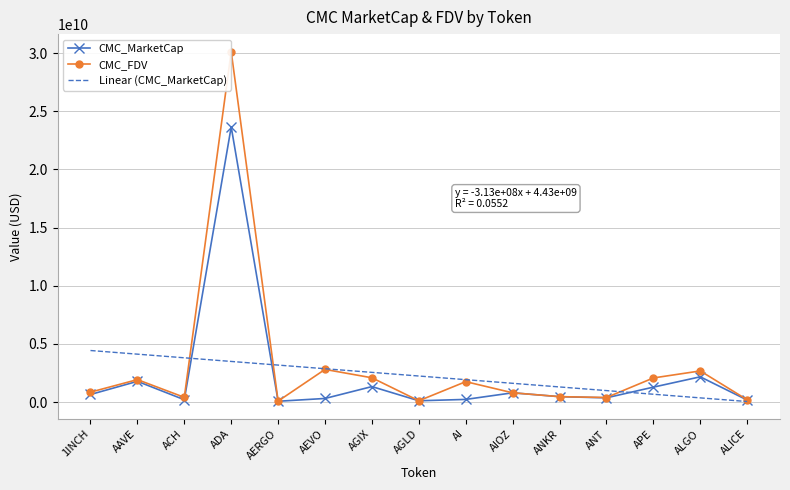

Where does the CMC_MarketCap series first go above 463091887?

1INCH